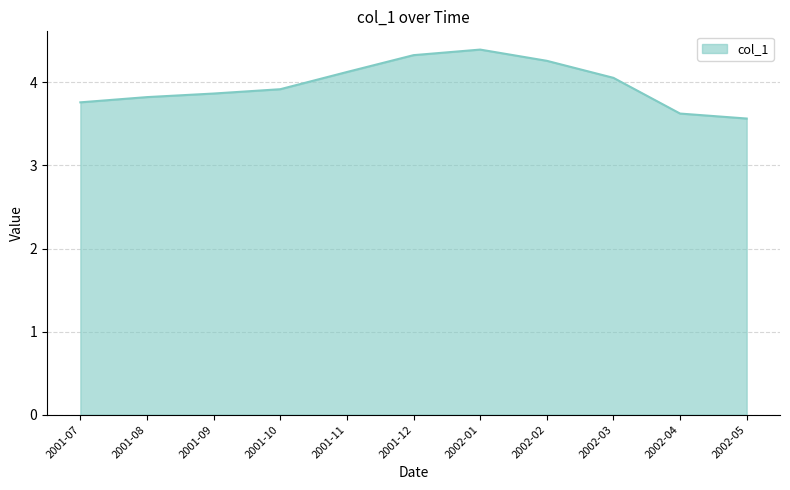

At which category does the chart reach its minimum across all series?

2002-05